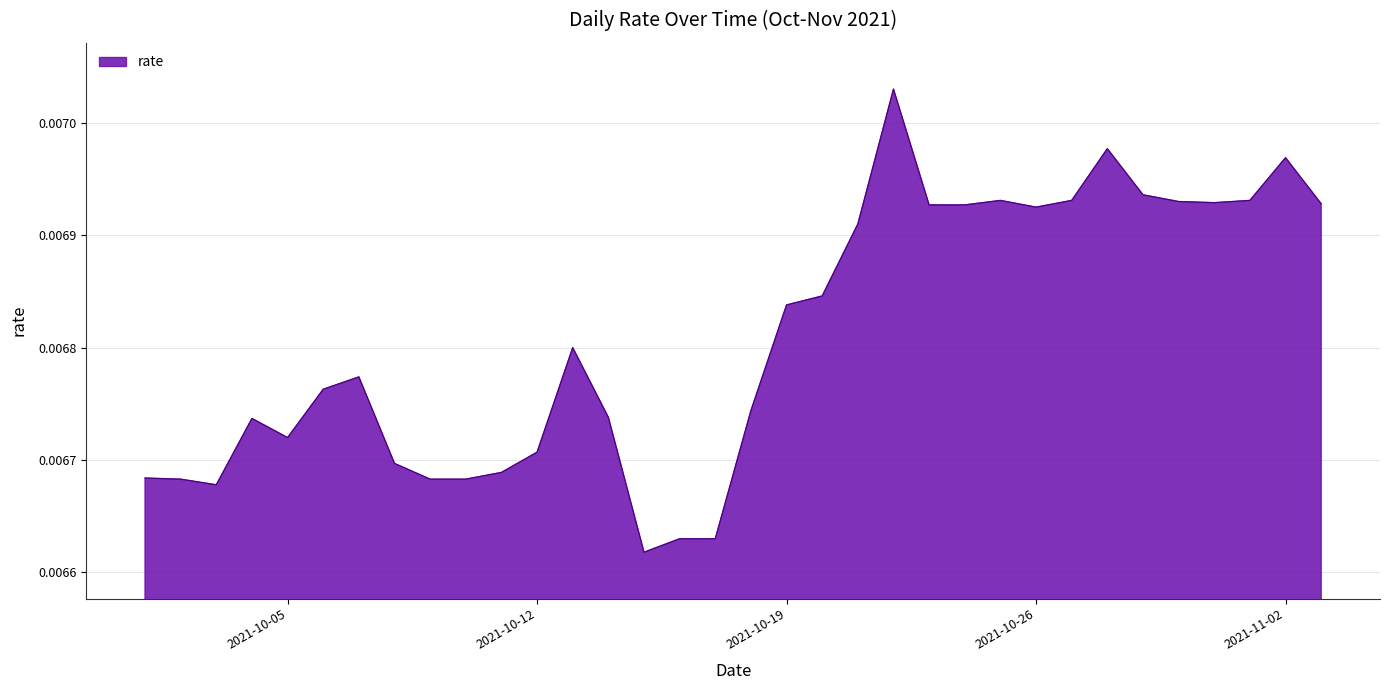

How many lines are shown in the chart?

1